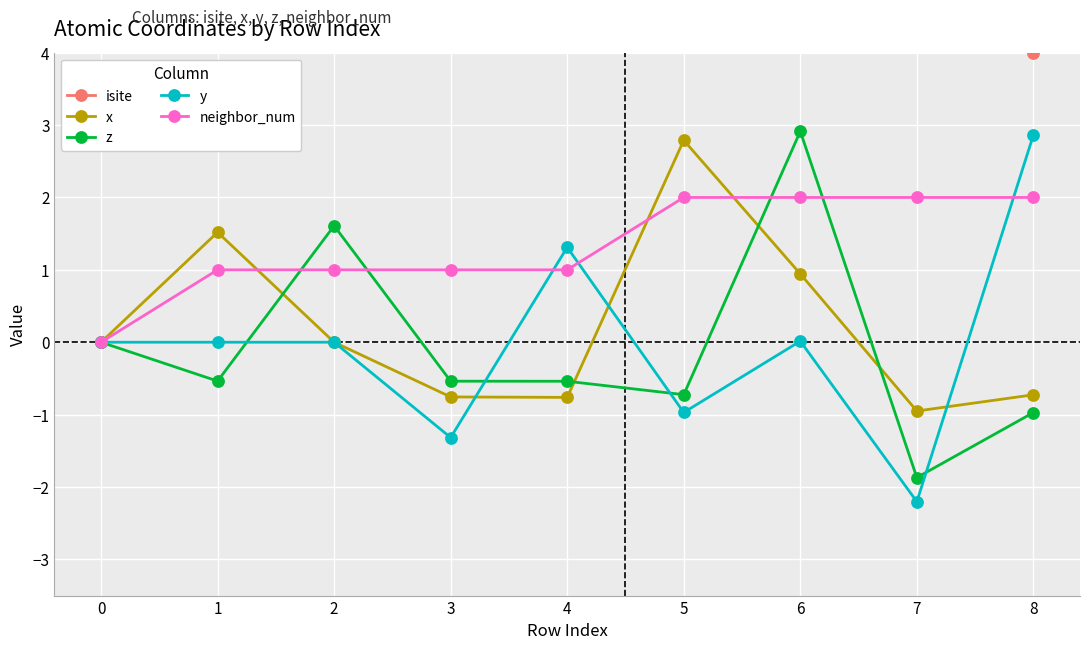

Is the value of neighbor_num at 3 greater than the value of z at 4?

Yes